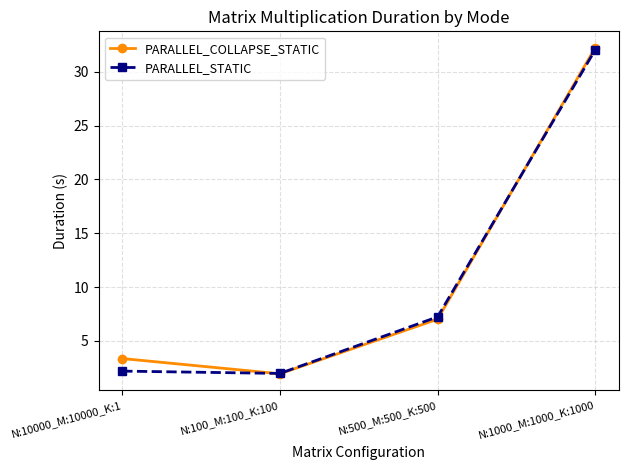

Does the chart have visible grid lines?

Yes